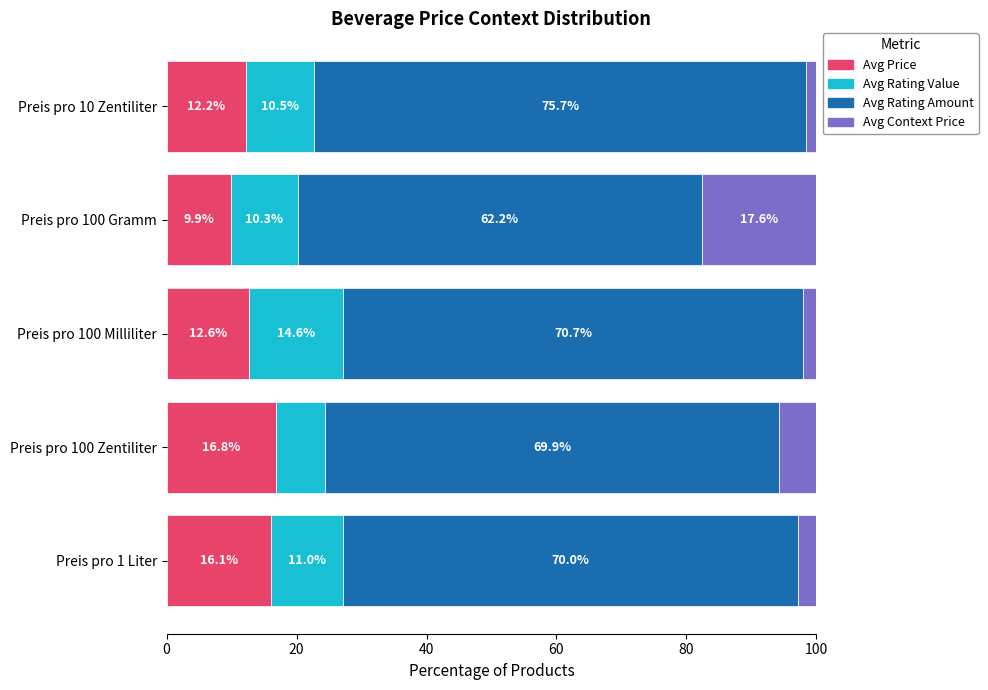

List the labels in order of Avg Price value, smallest first.

Preis pro 100 Gramm, Preis pro 10 Zentiliter, Preis pro 100 Milliliter, Preis pro 1 Liter, Preis pro 100 Zentiliter